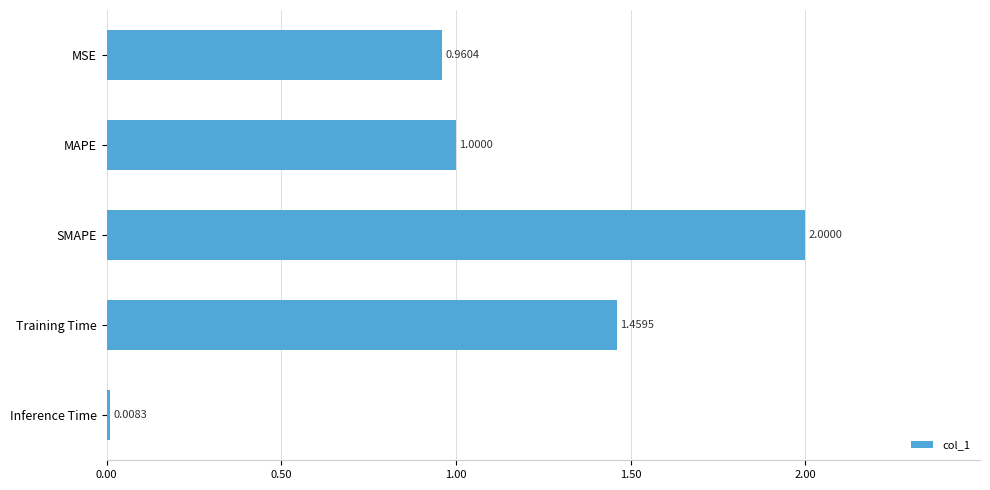

What is the difference between the maximum and minimum values?

2.0